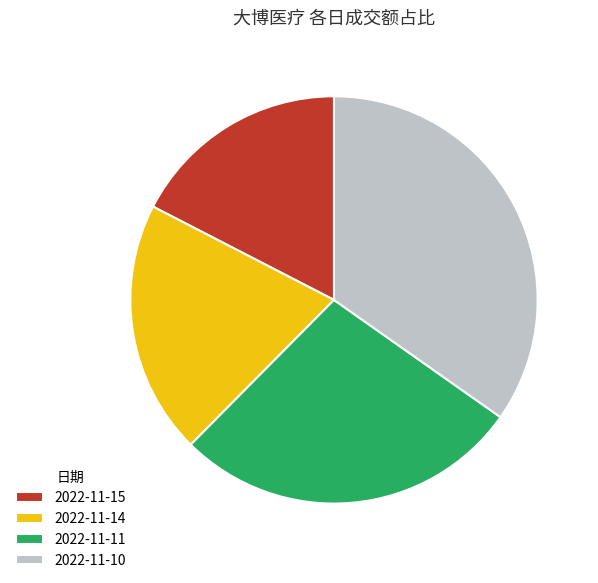

What is the largest slice in the pie chart?

2022-11-10